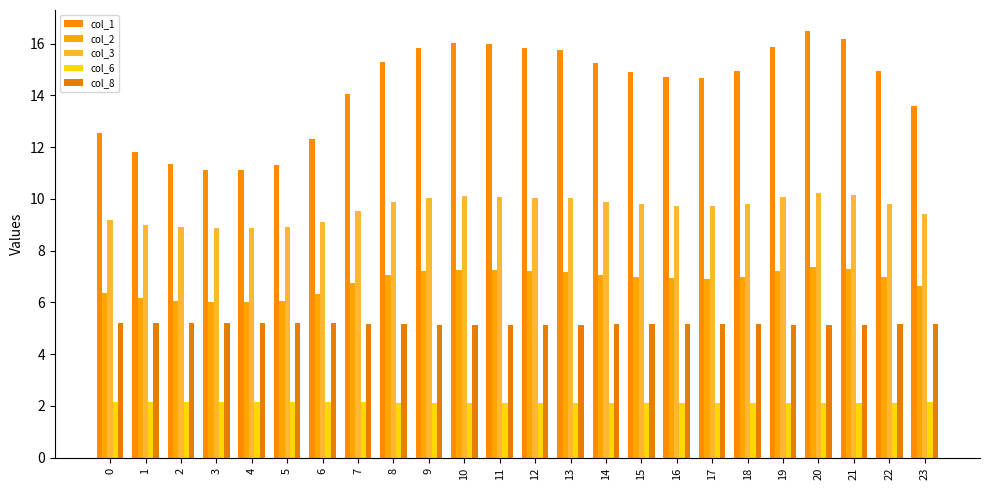

What is the average value of the col_1 series?

14.2